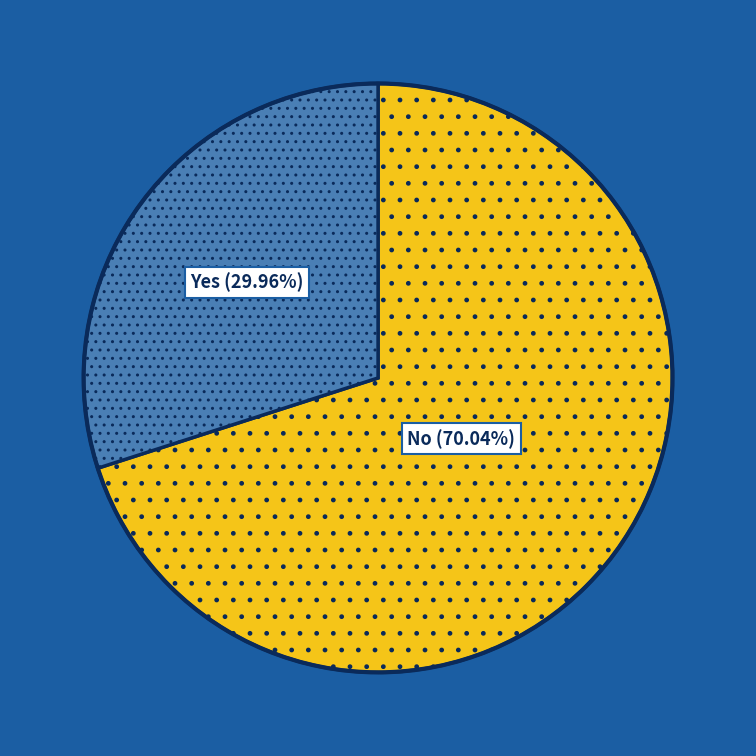

Does any single category account for the majority?

Yes